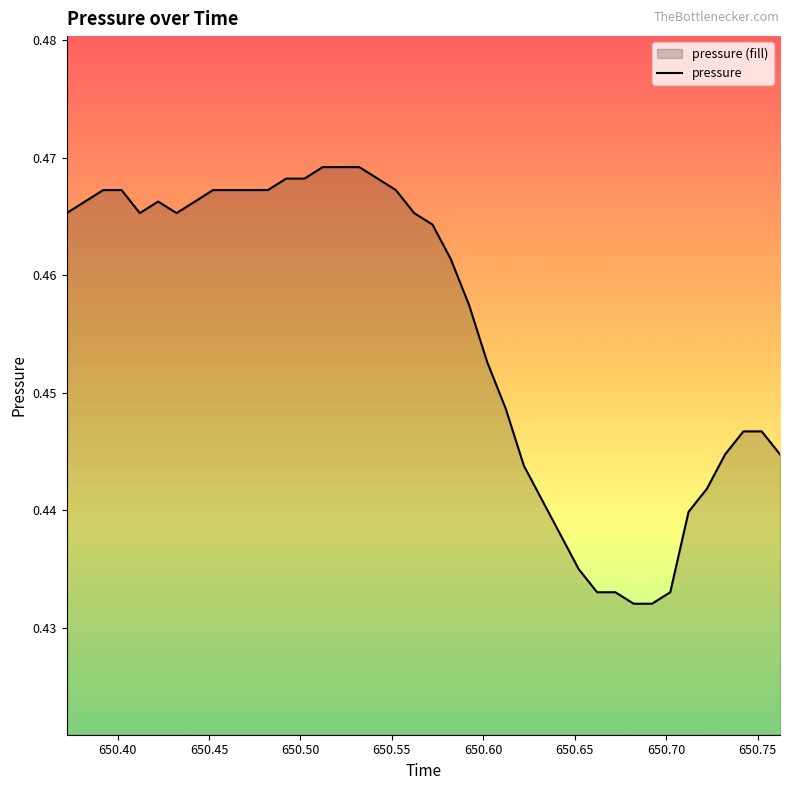

Does the chart display data point markers on the line(s)?

No